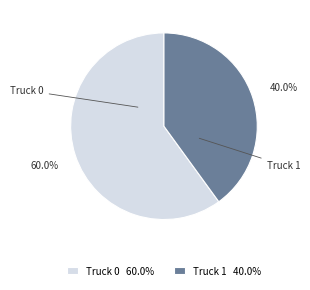

Combined, do Truck 1 and Truck 0 account for over 50%?

Yes